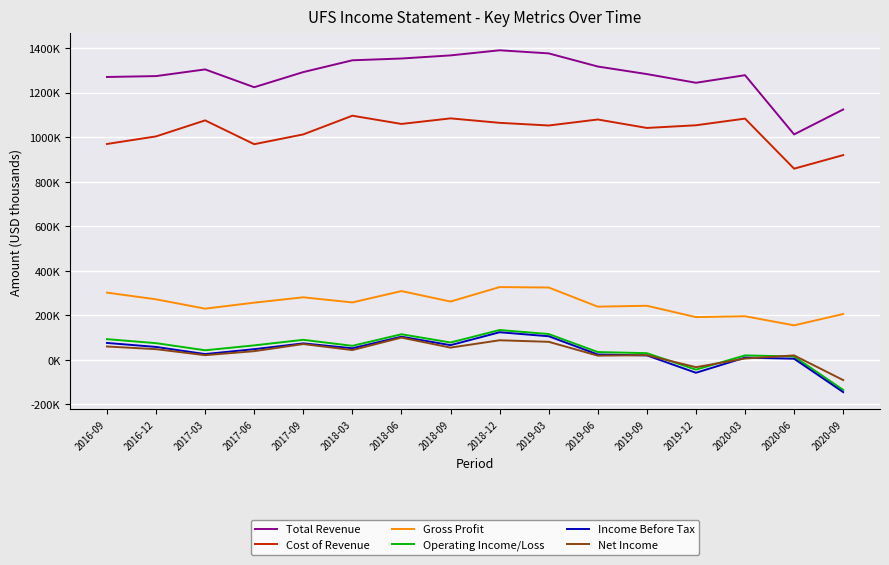

The value of Cost of Revenue at 2020-03 is 1422880. True or false?

False